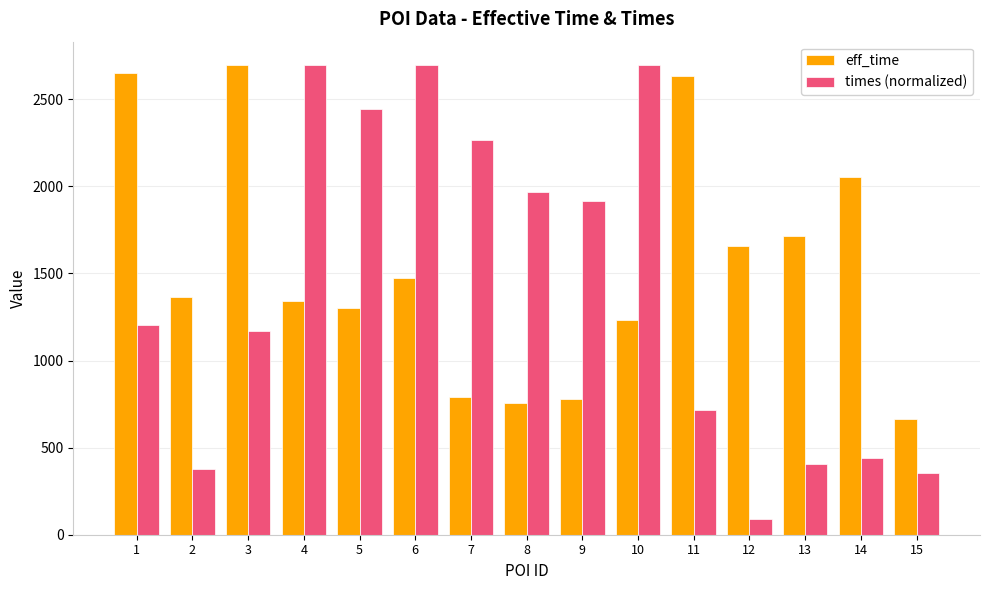

The times (normalized) series shows 3113.7 at 8. True or false?

False